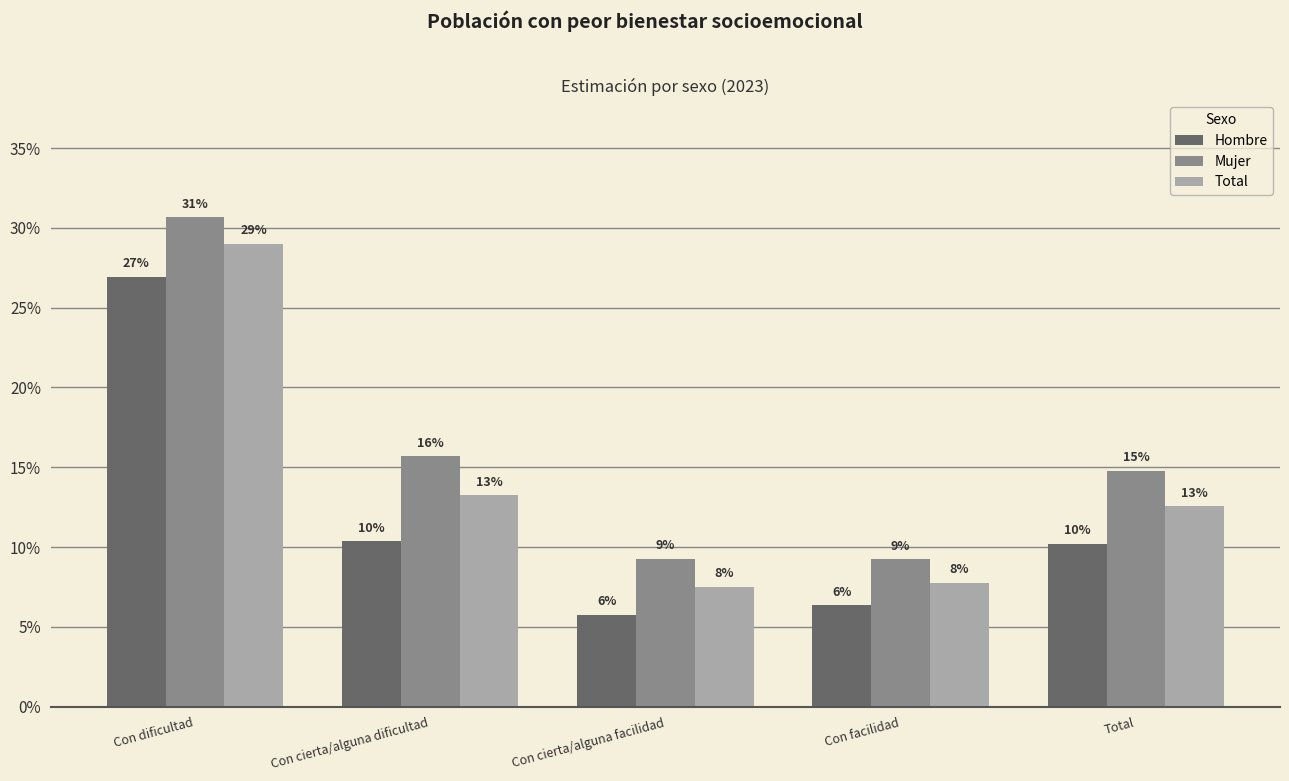

Is the value of Mujer at Total greater than the value of Total at Con cierta/alguna facilidad?

Yes